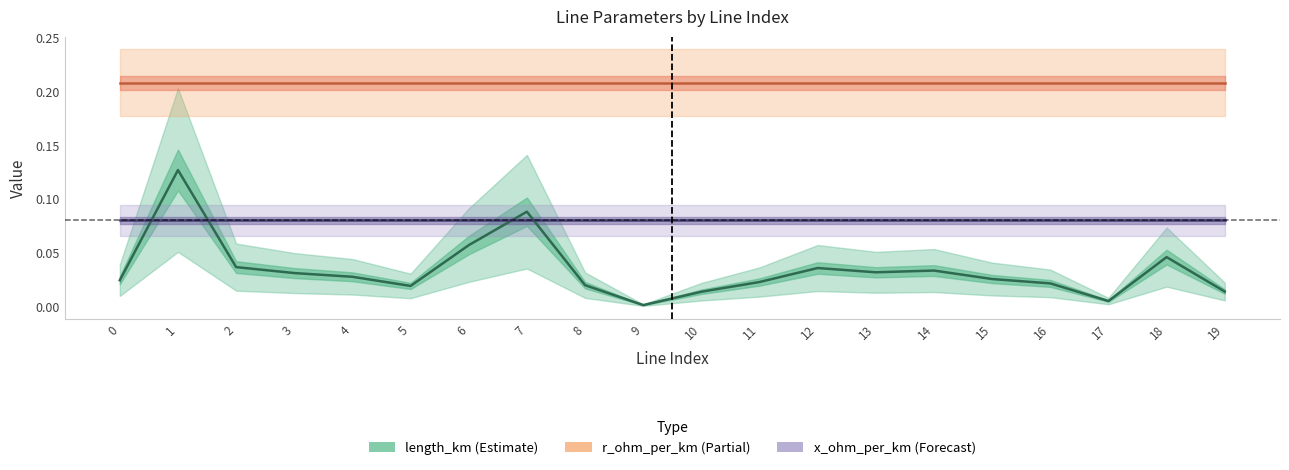

True or false: x_ohm_per_km and r_ohm_per_km cross at least once.

False